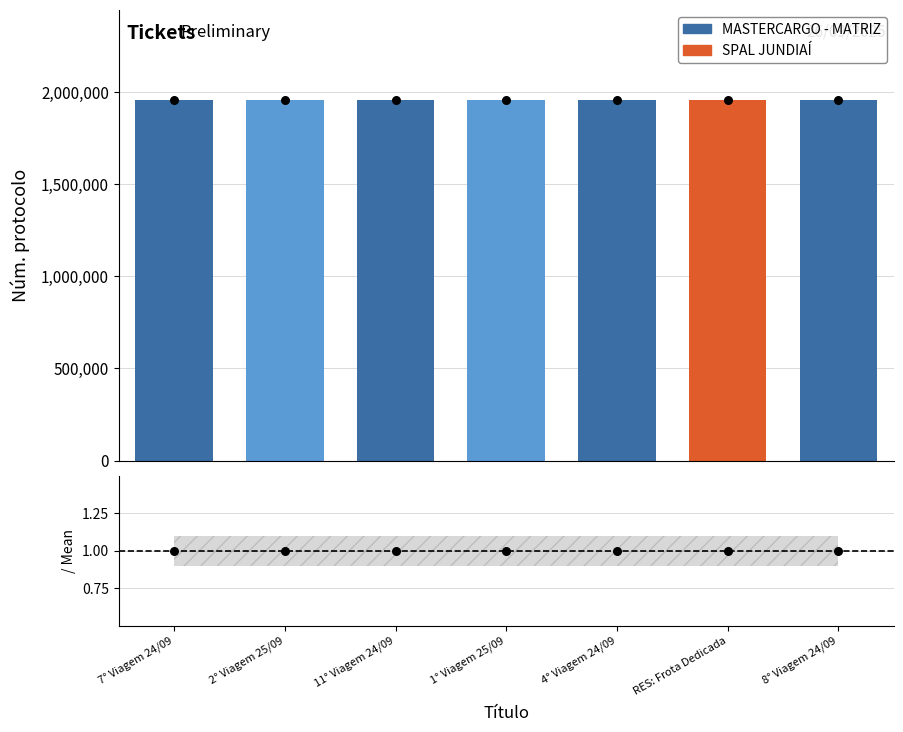

At which category is the sum across all series the highest?

2° Viagem 25/09